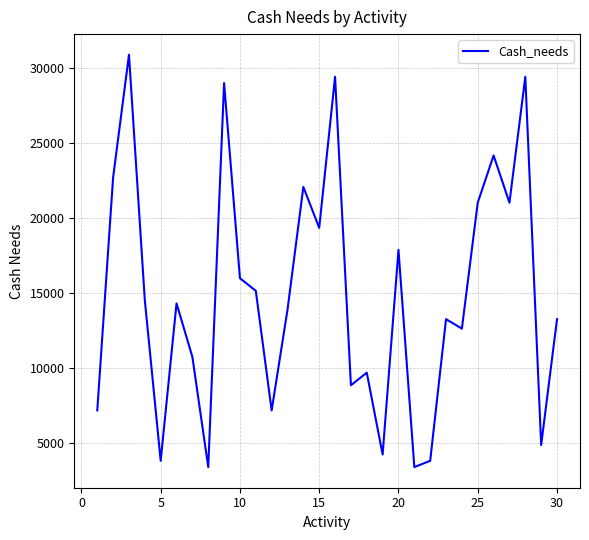

How many categories are shown in the chart?

30